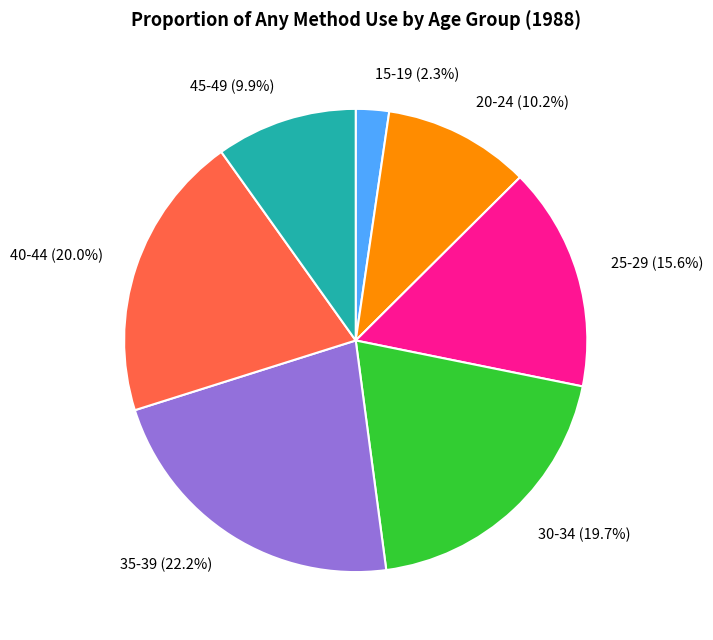

Between 20-24 and 40-44, which is larger?

40-44